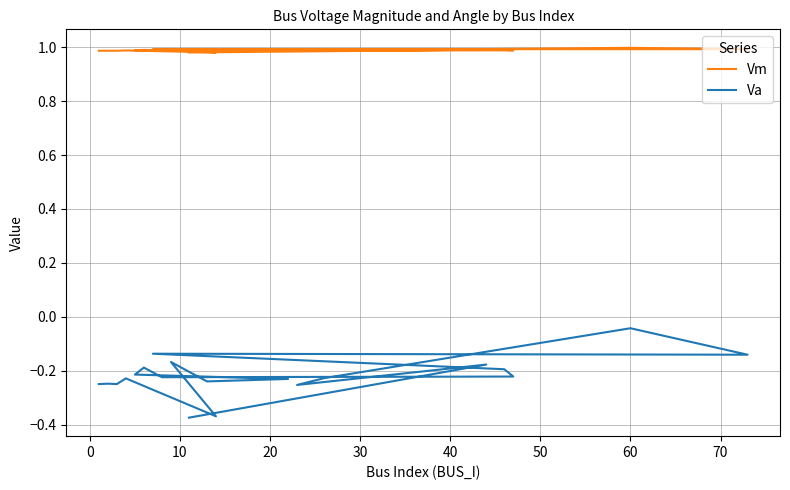

List the series in order of their peak value, highest first.

Vm, Va